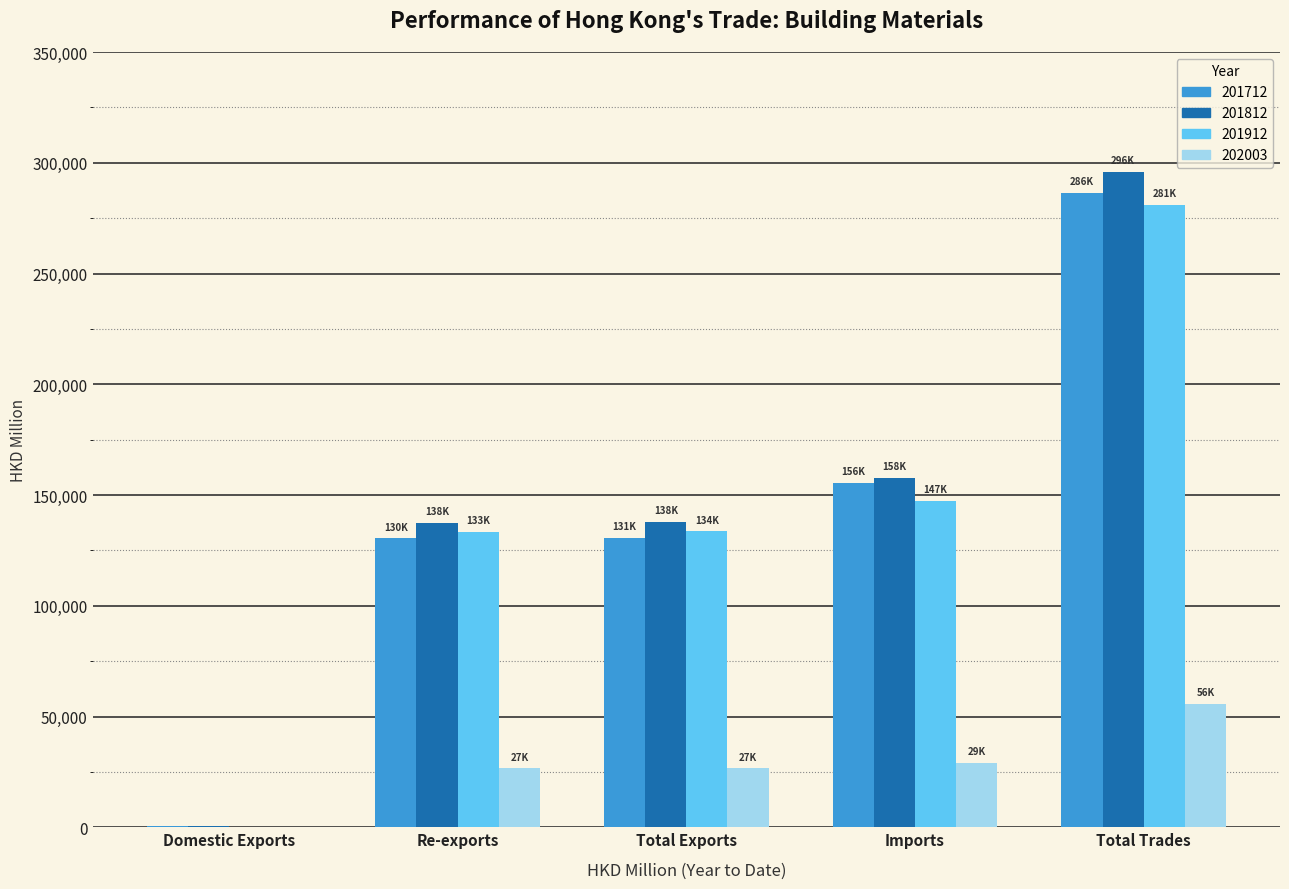

Which category has the highest value across all series?

Total Trades